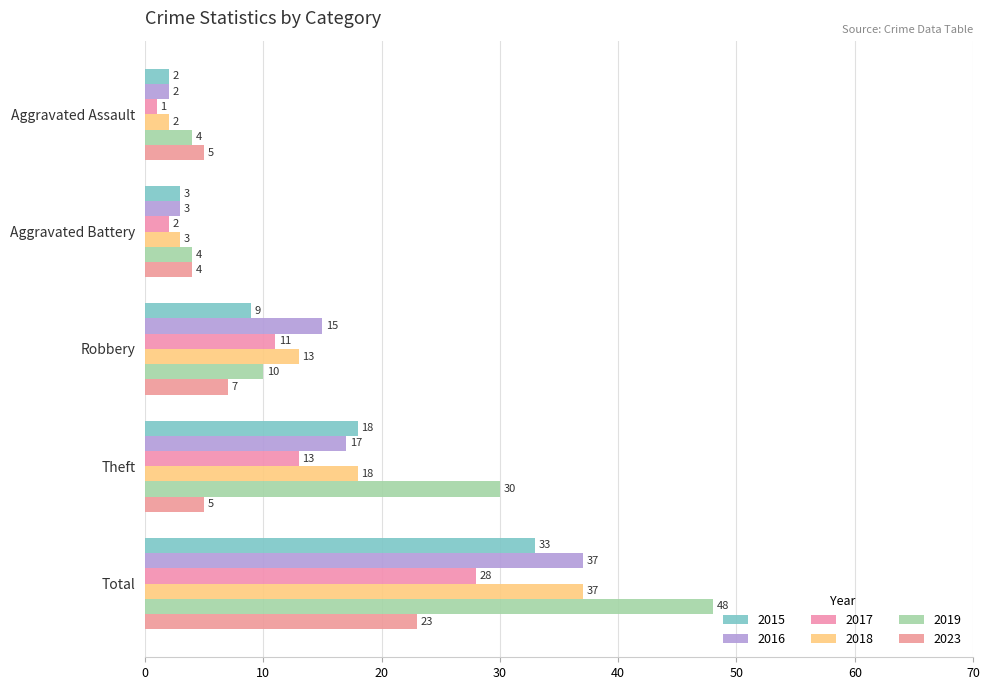

Which series has the largest total across all categories?

2019